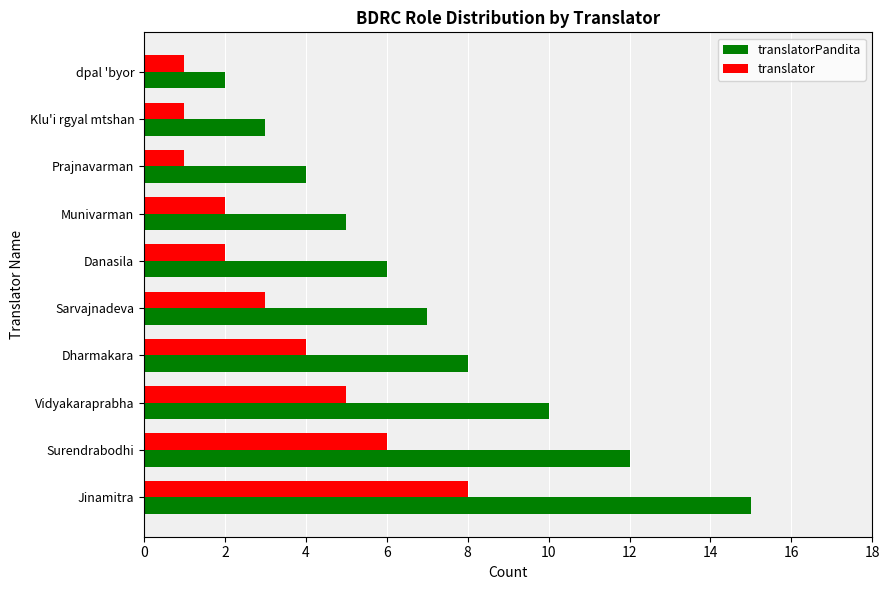

How many categories are shown in the chart?

10